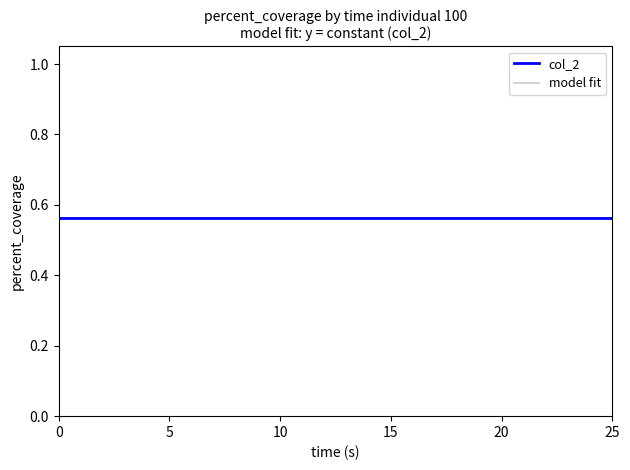

Does the chart have visible grid lines?

No